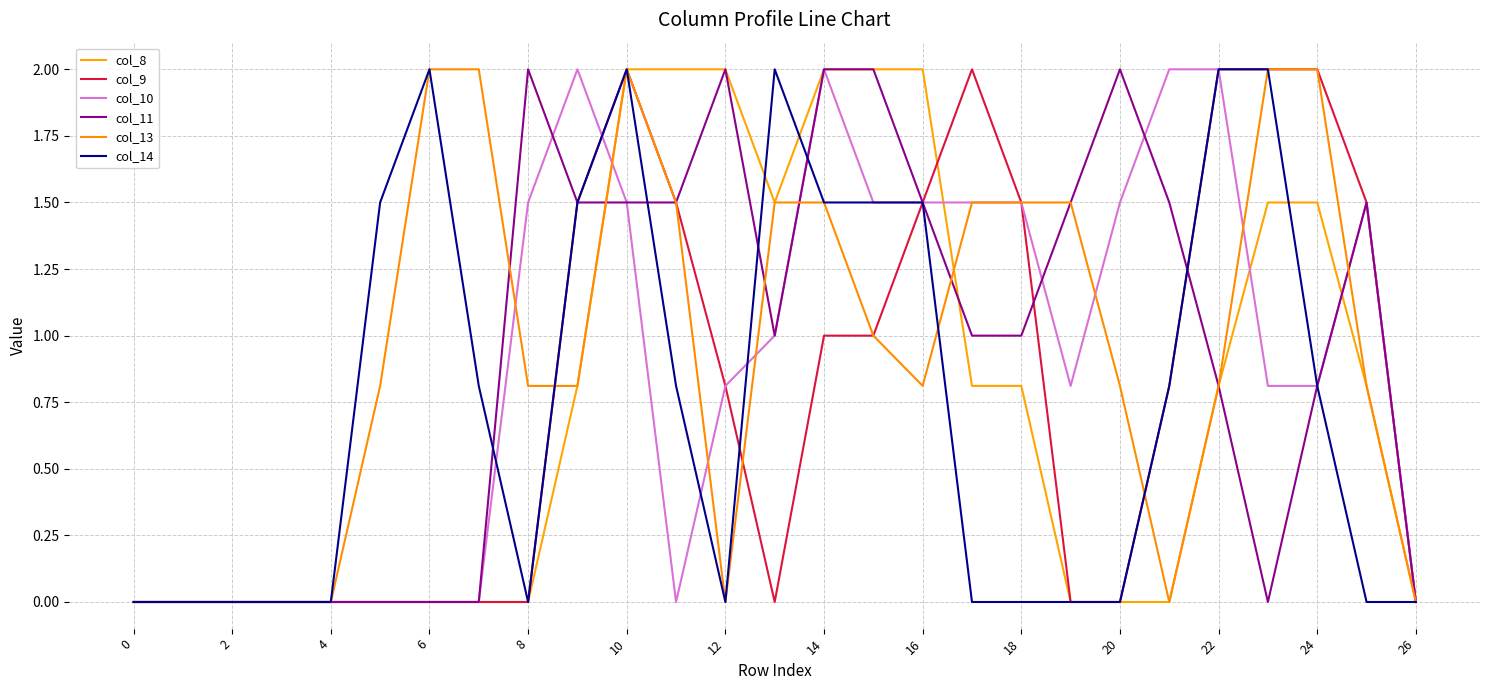

How many times do col_8 and col_14 cross each other?

3